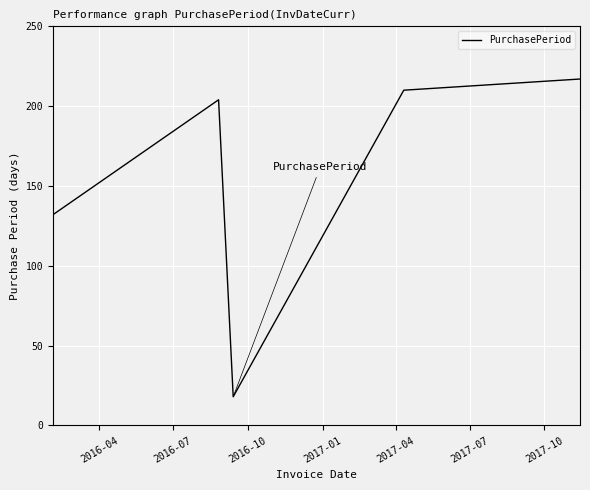

Reading right to left, transcribe all the data shown in this chart.

217	210	18	204	132